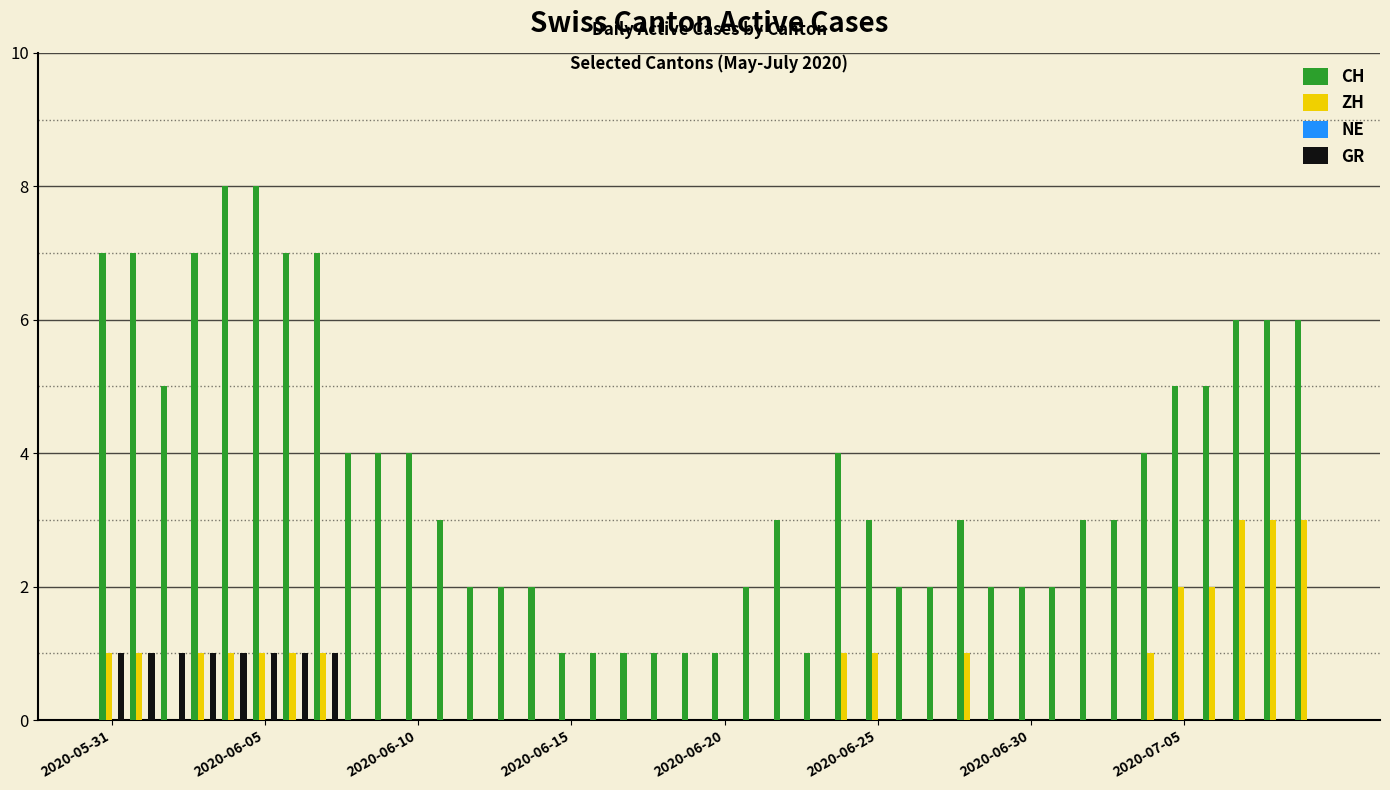

What is the sum of all GR values?

8